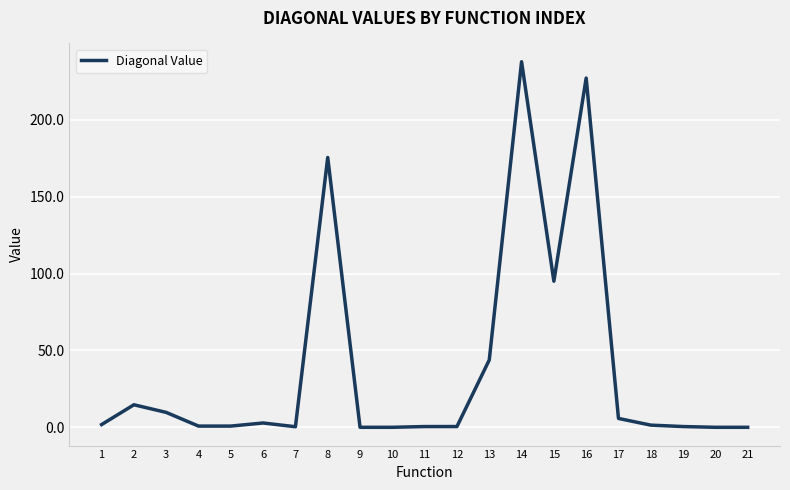

True or false: the data shows 0.5 at 11.

True